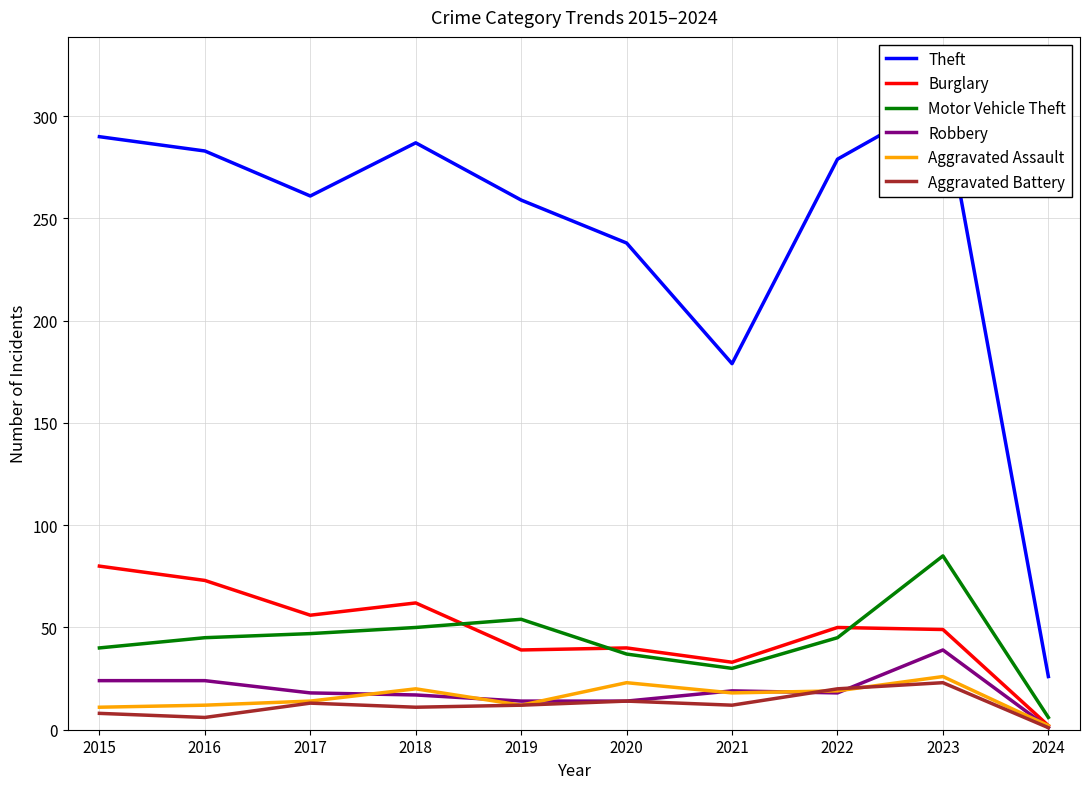

Between 2021 and 2023, which is larger?

2023